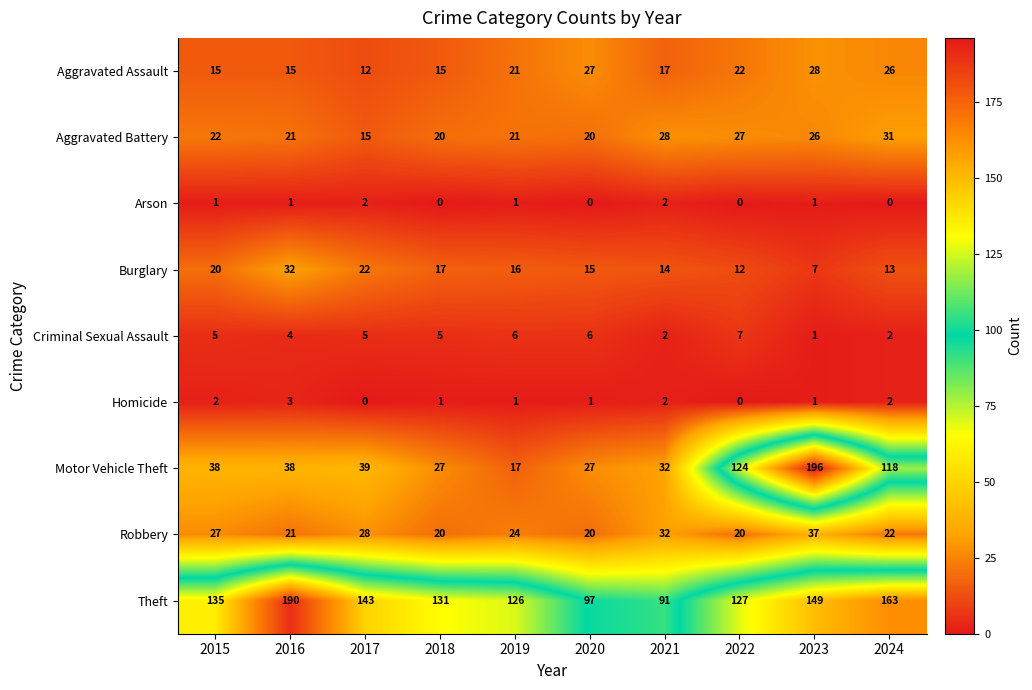

What is the greatest value displayed?

196